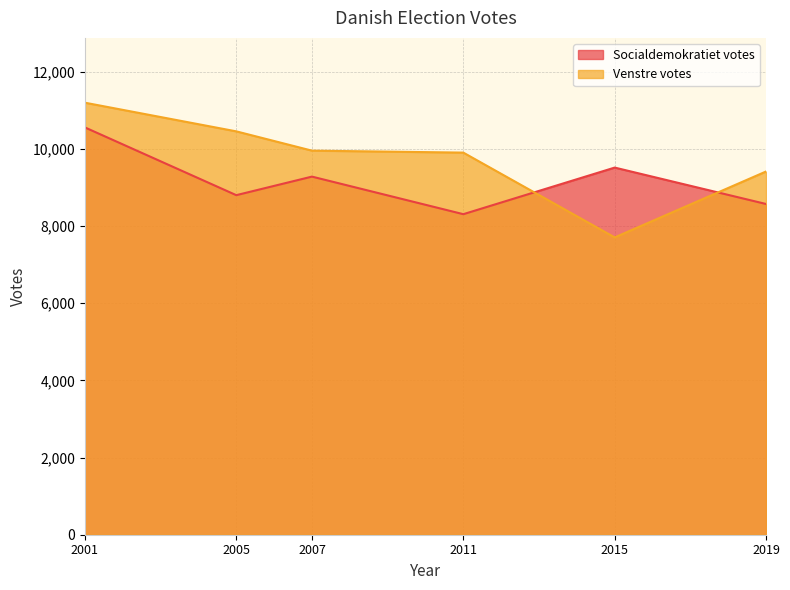

How many series are shown in this chart?

2